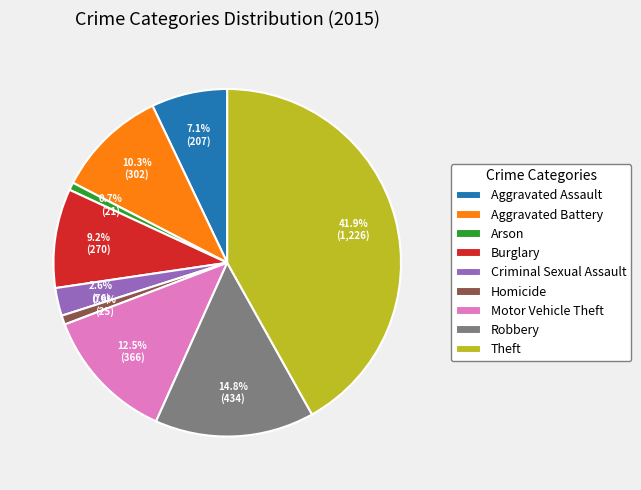

True or false: Aggravated Battery accounts for 21% of the total.

False